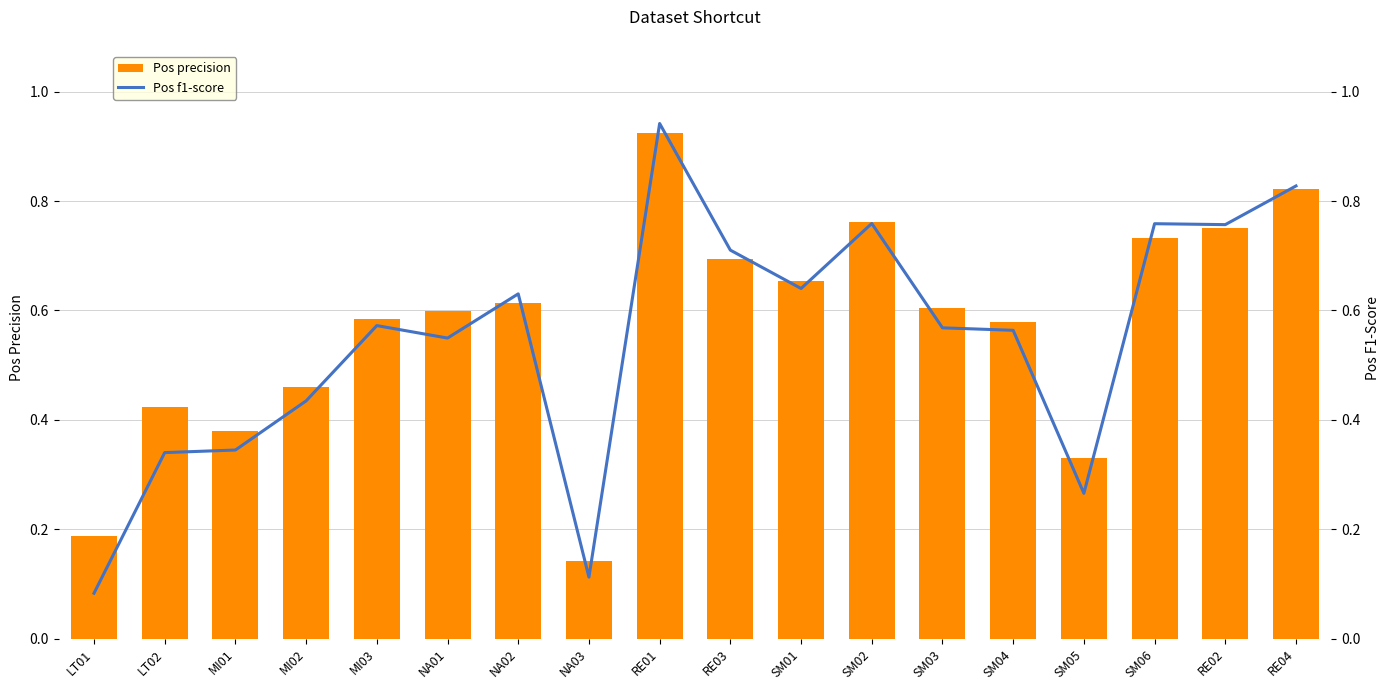

Is it true that Pos precision equals 0.2 at LT02?

False